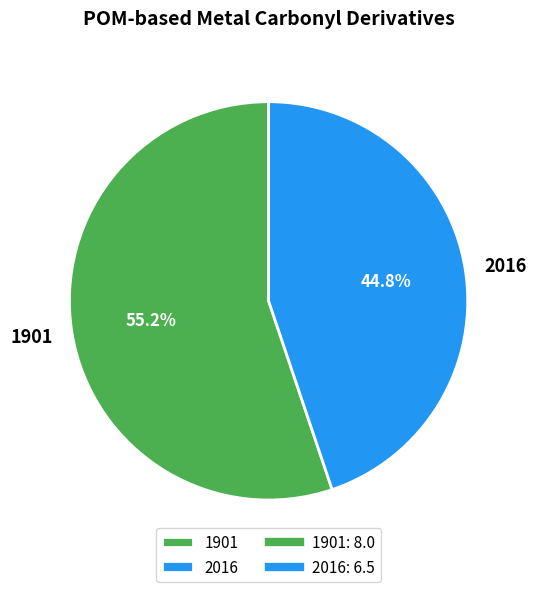

To the nearest percent, what percentage of the pie is 1901?

55%